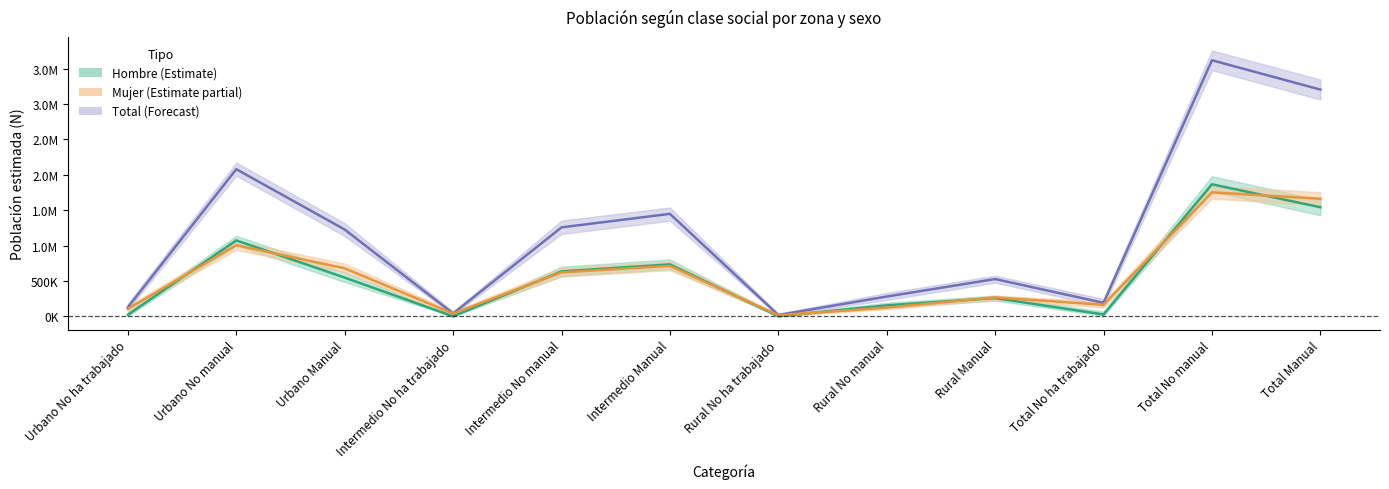

Between Rural Manual and Urbano Manual, which is larger?

Urbano Manual